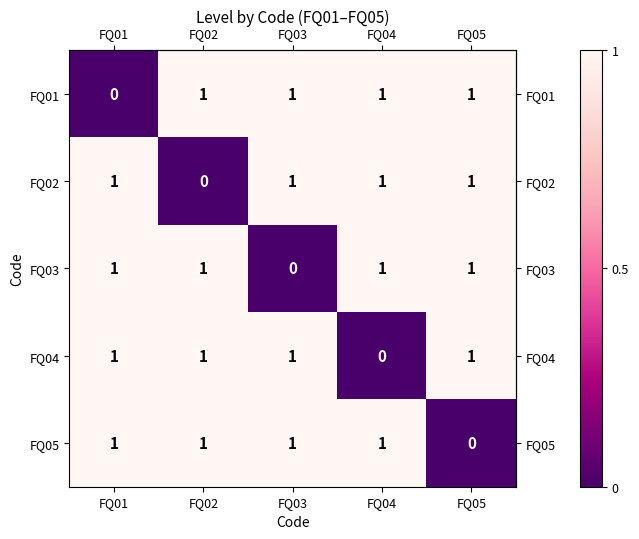

Is it true that FQ01 equals 0 at FQ01?

True